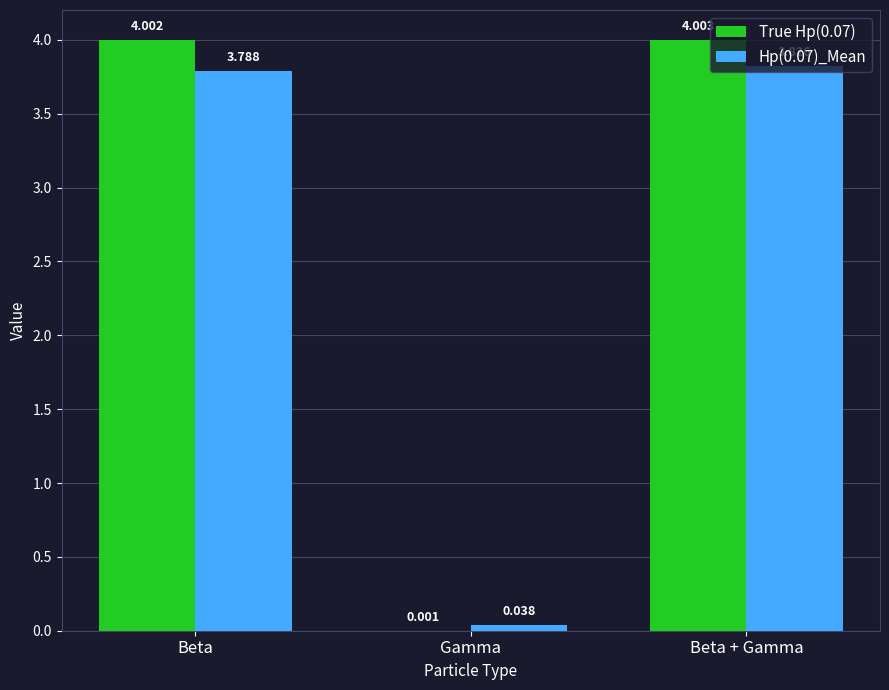

What is the greatest value displayed?

4.0